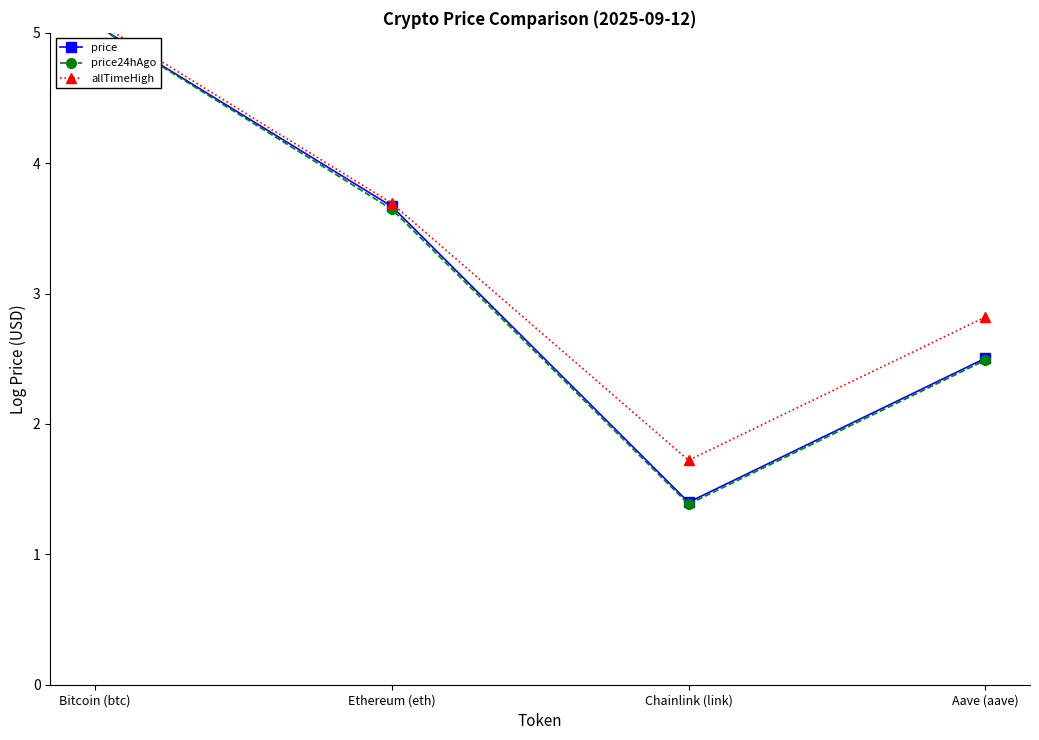

Where is allTimeHigh nearest to the value 3?

Aave (aave)